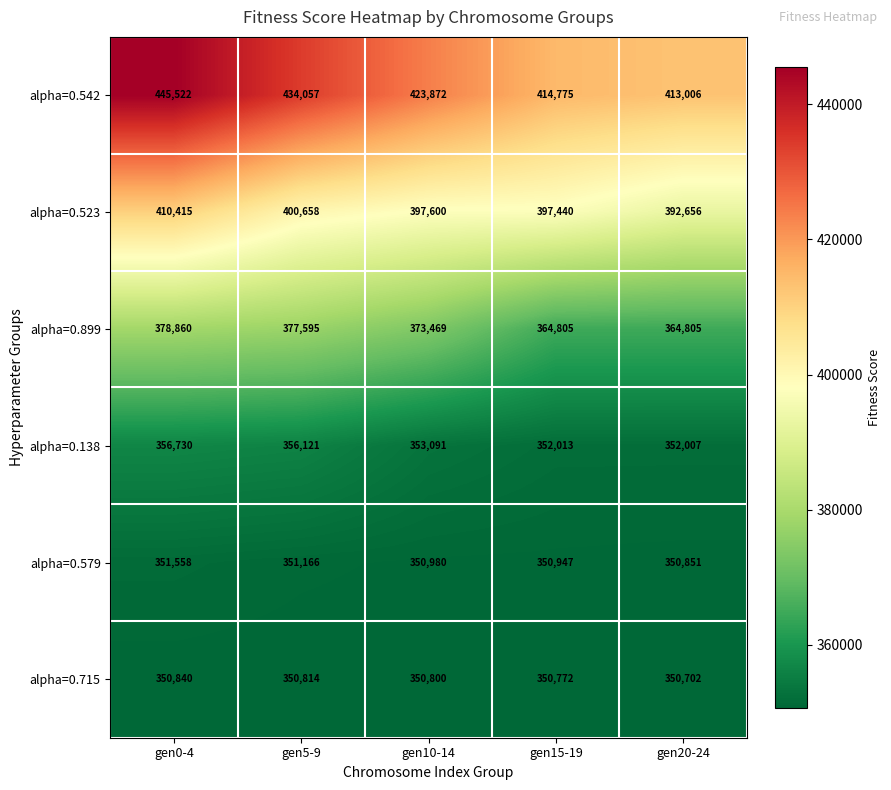

What is the maximum value shown in the chart?

445522